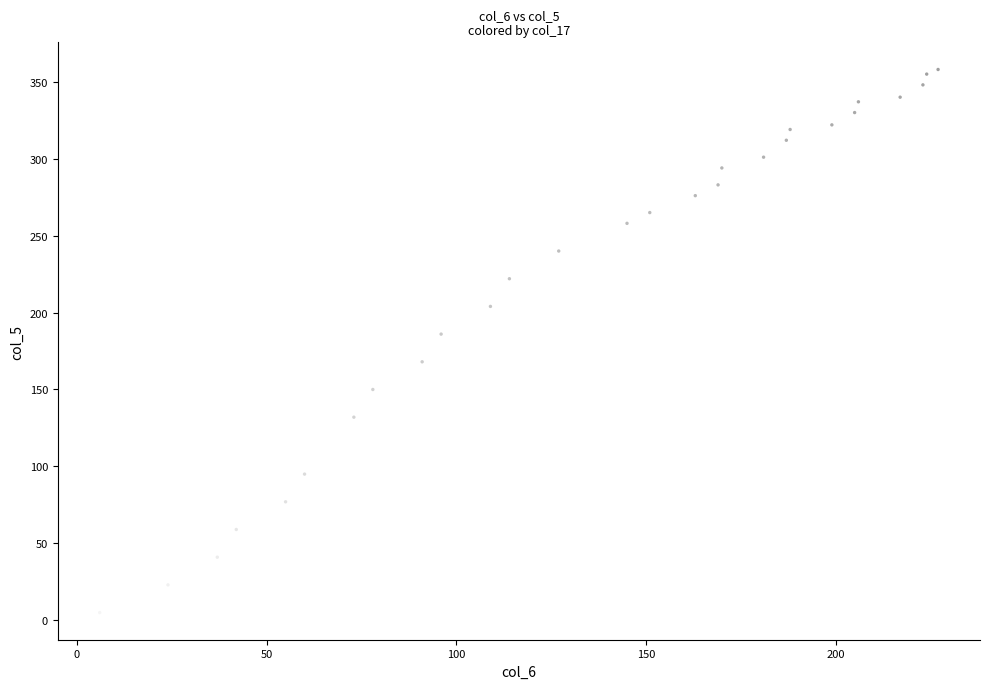

What is the range of X values (max minus min)?

221